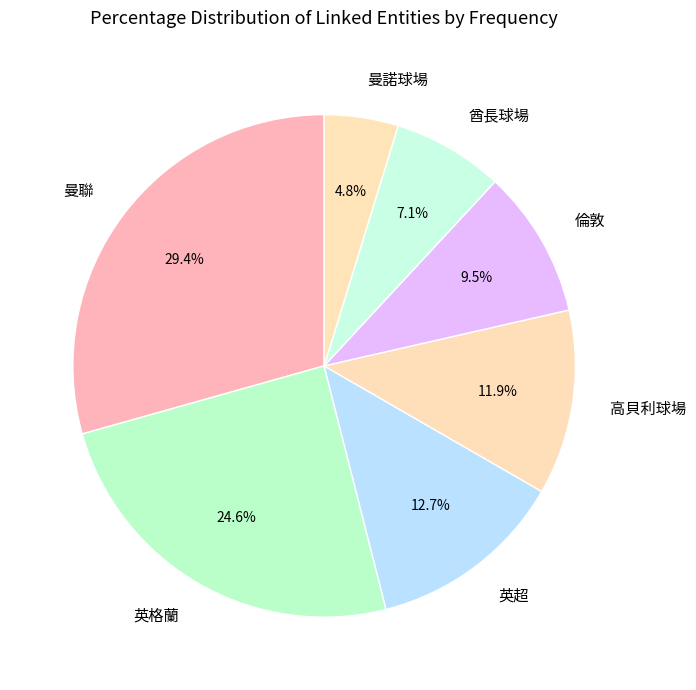

Which slice is the largest?

曼聯